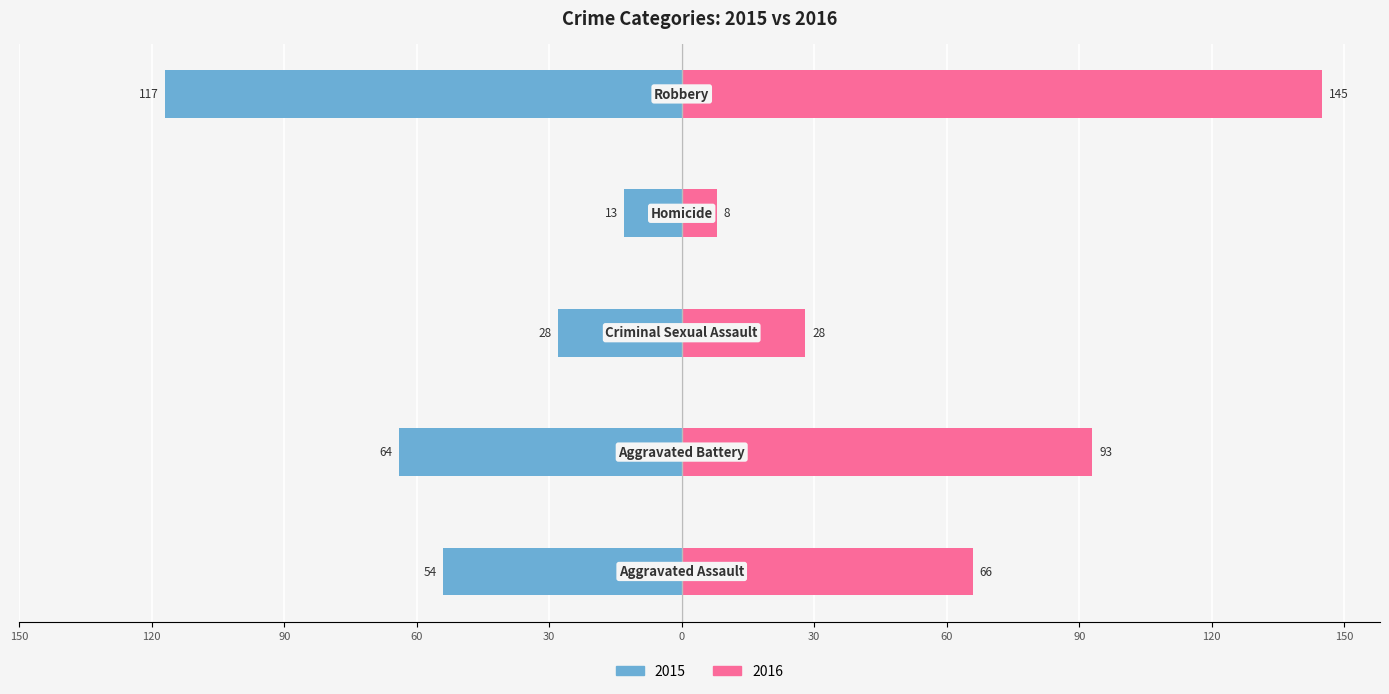

Reading right to left, transcribe all the data shown in this chart.

Left: -117	-13	-28	-64	-54
Right: 145	8	28	93	66